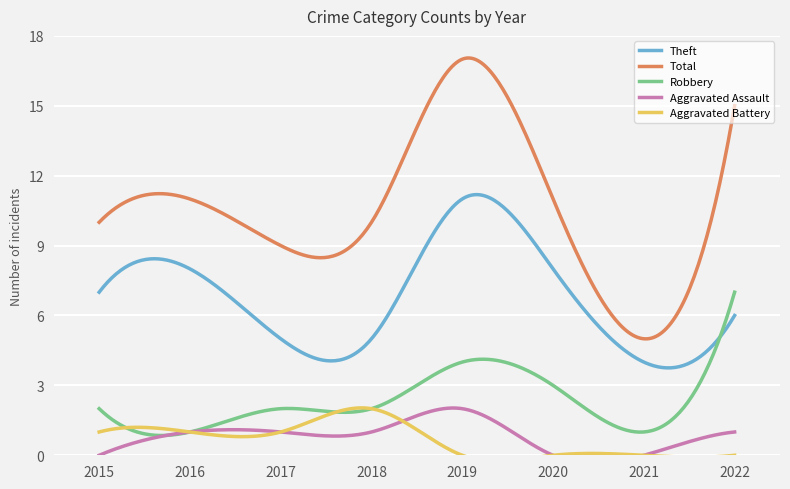

At which label does Aggravated Battery first exceed 1?

2018